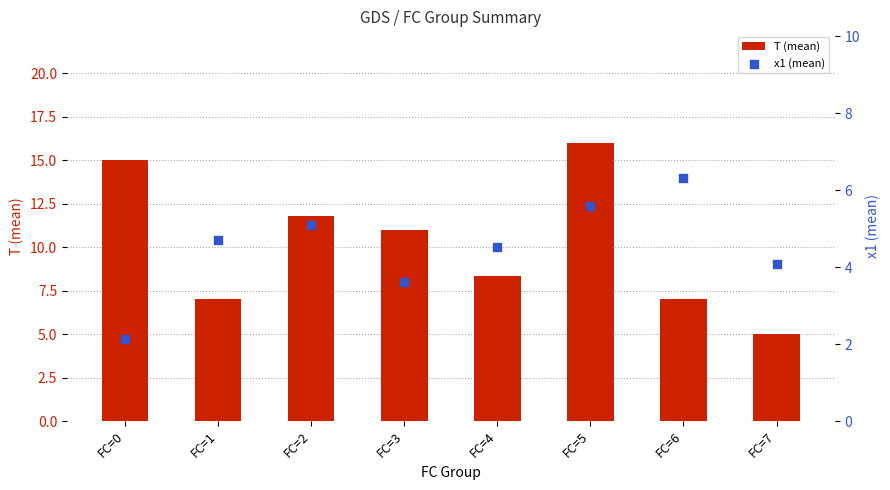

What is the total value across all series at FC=2?

16.9